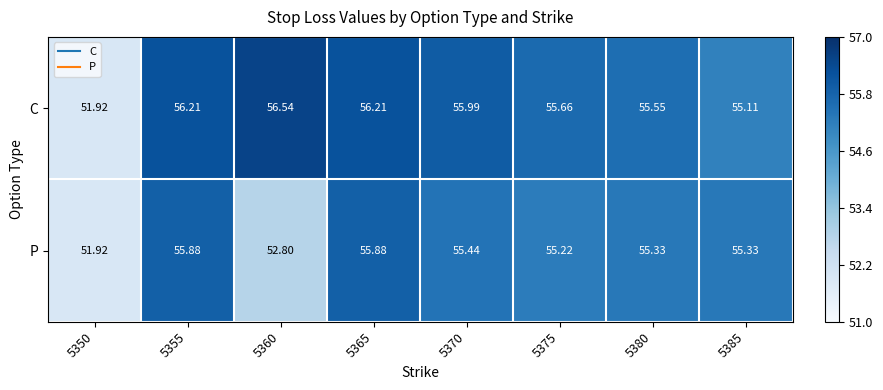

At 5385, list the series in order from smallest to largest.

C, P